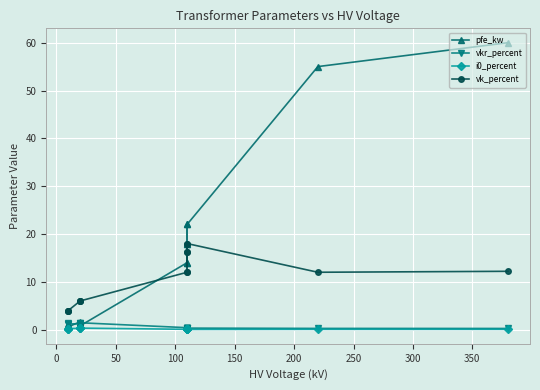

True or false: i0_percent and vk_percent cross at least once.

False